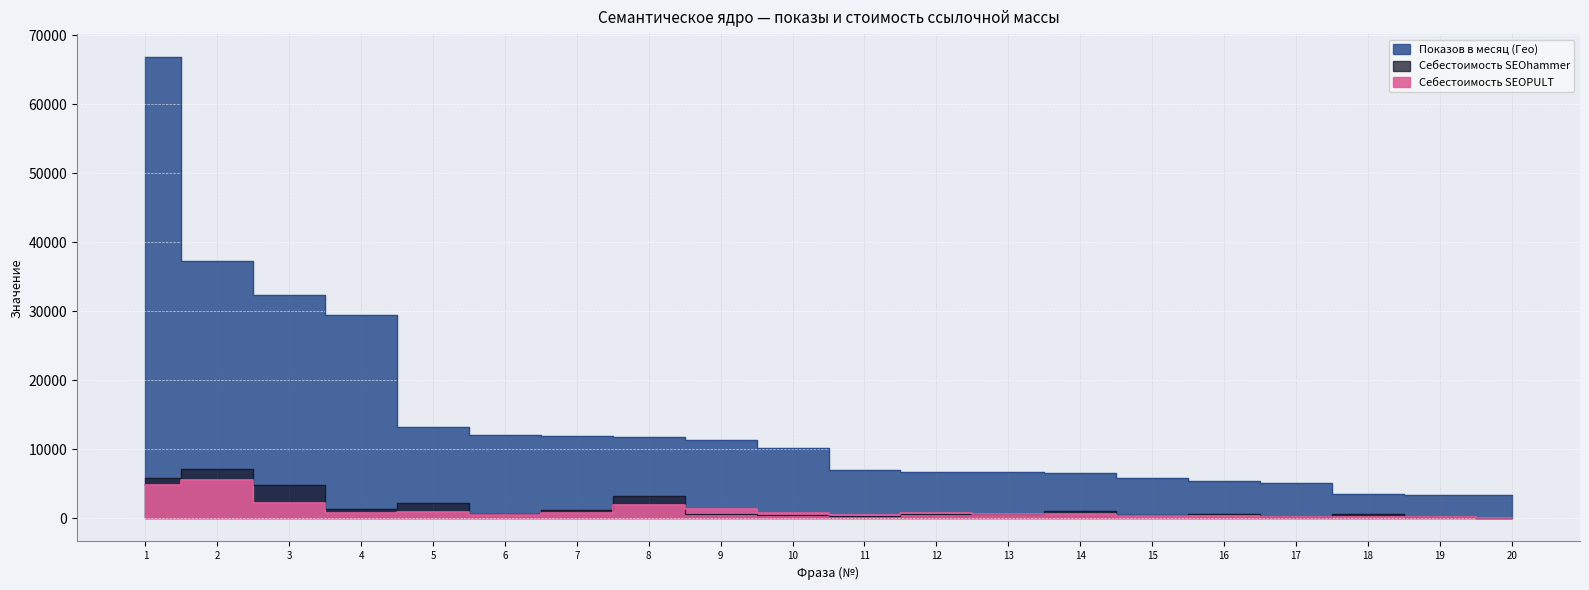

What are all the series names shown in the legend?

Показов в месяц (Гео), Себестоимость SEOhammer, Себестоимость SEOPULT